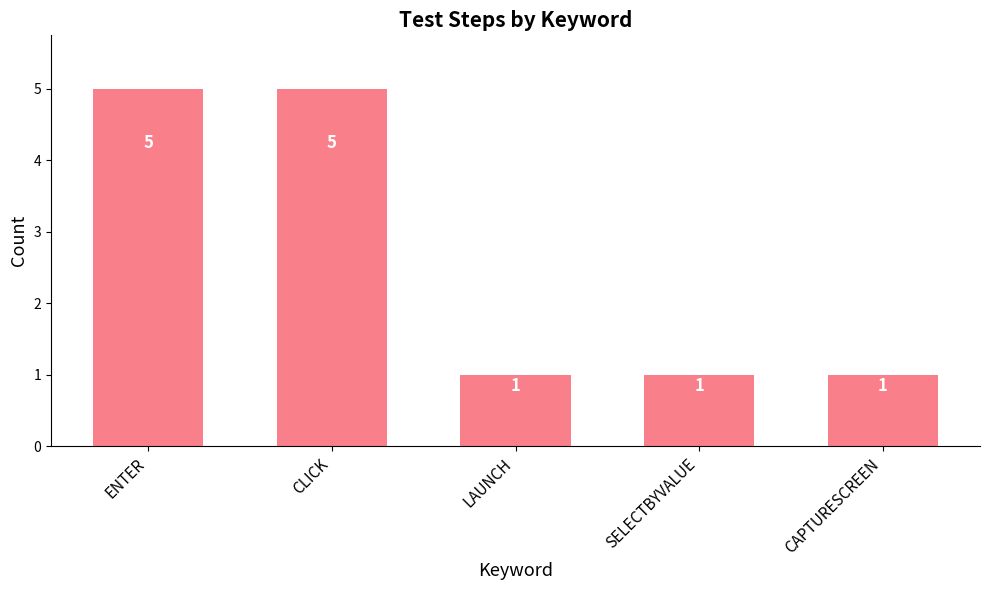

Which has a higher value, CLICK or SELECTBYVALUE?

CLICK